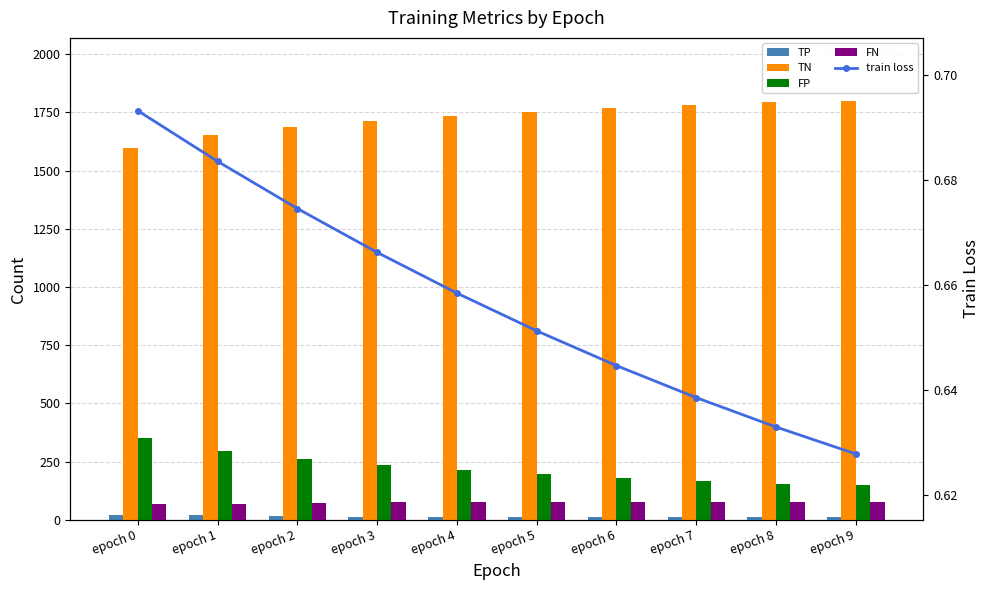

What is the difference between the maximum and minimum values in the FP series?

201.0